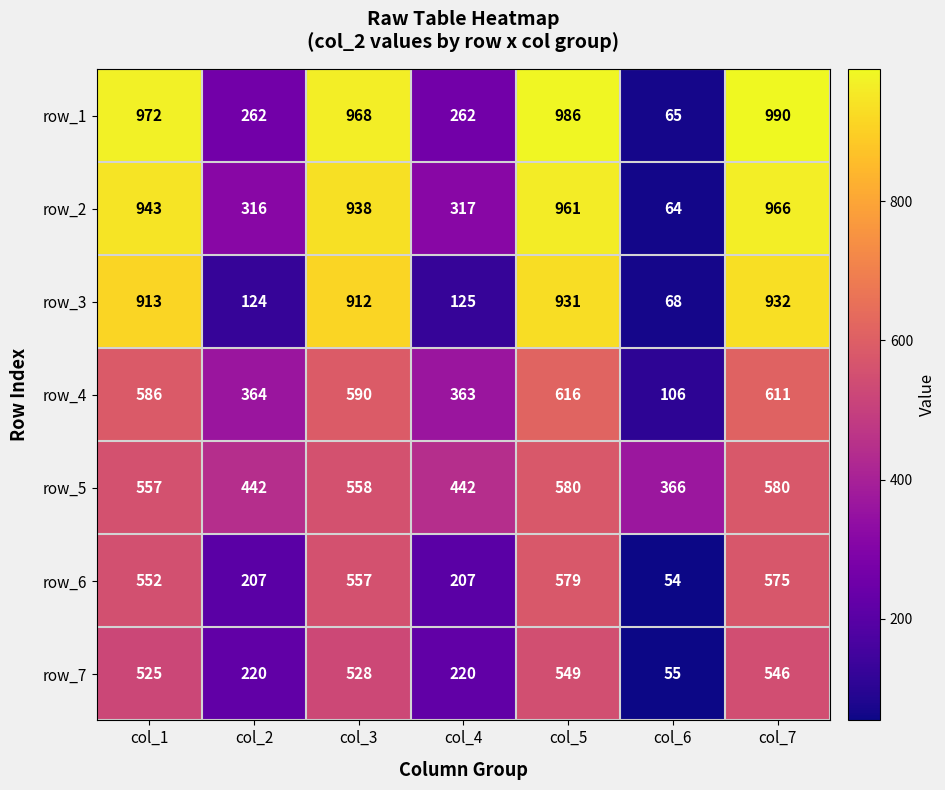

Which category has the lowest value in the row_3 series?

col_6